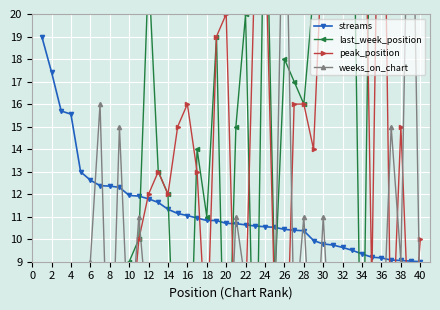

What is the minimum value for streams?

9.0